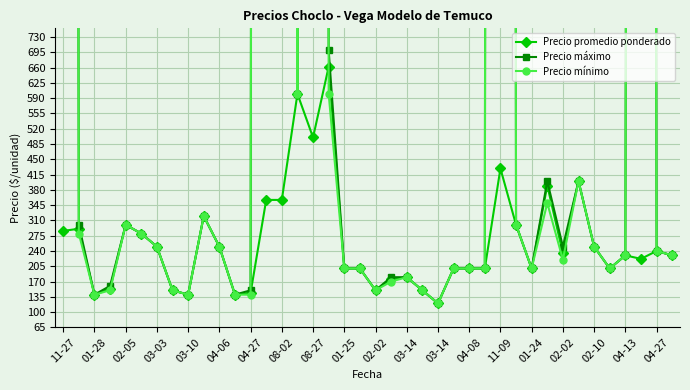

True or false: Precio promedio ponderado has more than 0 points higher than both neighbors.

True